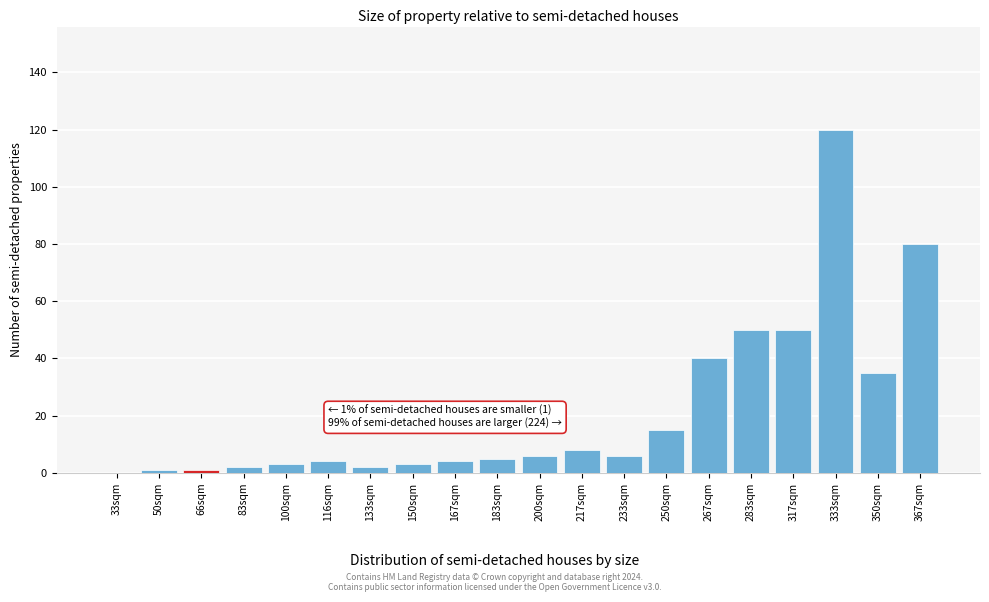

Reading left to right, what are all the values shown in this chart?

33sqm=0	50sqm=1	66sqm=1	83sqm=2	100sqm=3	116sqm=4	133sqm=2	150sqm=3	167sqm=4	183sqm=5	200sqm=6	217sqm=8	233sqm=6	250sqm=15	267sqm=40	283sqm=50	317sqm=50	333sqm=120	350sqm=35	367sqm=80